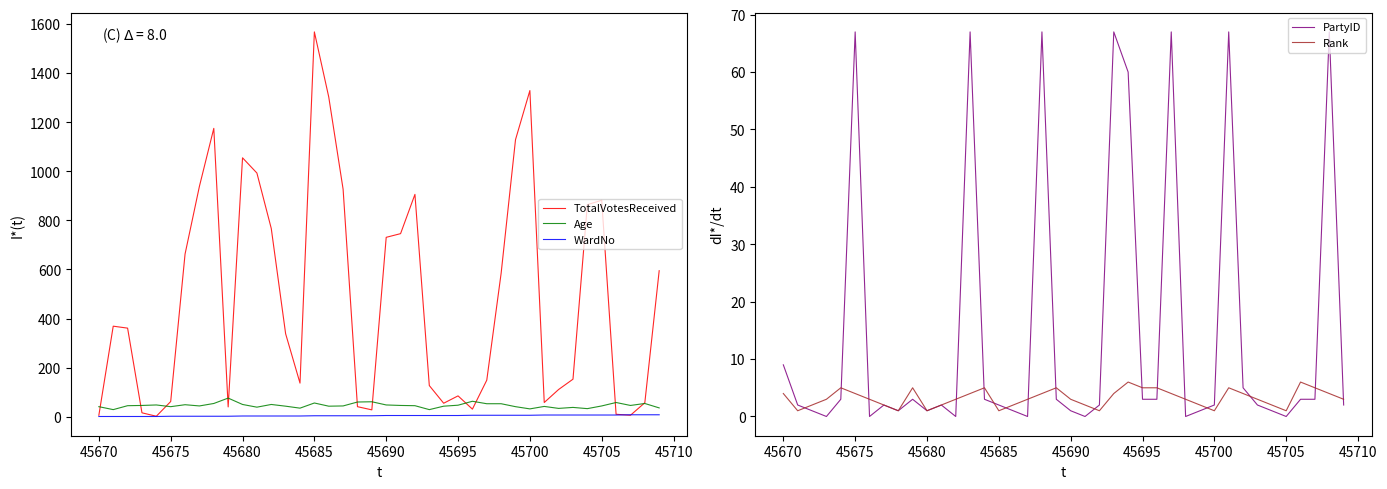

How many interior local peaks does the PartyID series have?

10